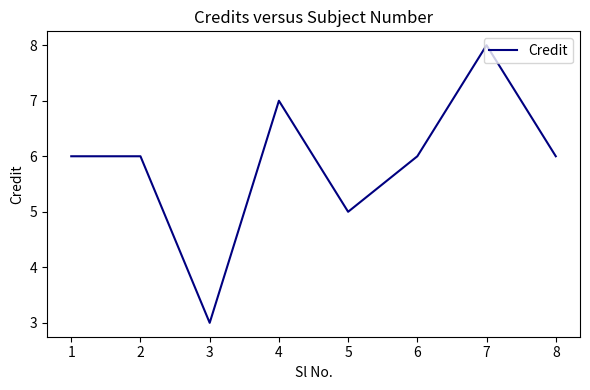

Count the number of data series in this chart.

1